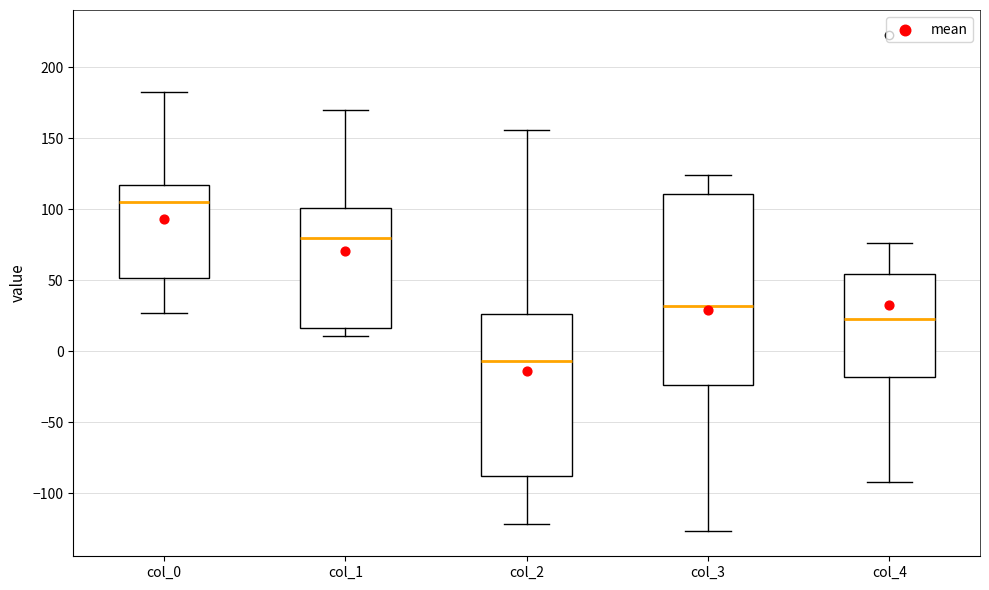

Where does the median line of the box for col_0 sit on the y-axis? The values are not printed on the chart, so give them approximately, as read against the axis.

105